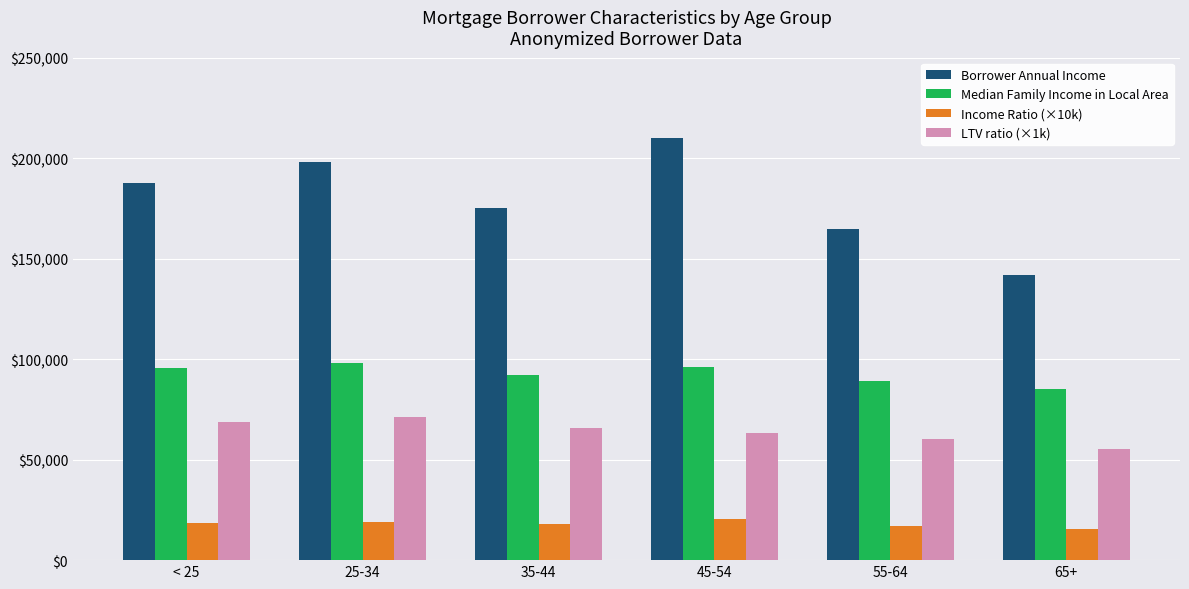

Rank the series at 45-54 from lowest to highest value.

Income Ratio (×10k), LTV ratio (×1k), Median Family Income in Local Area, Borrower Annual Income